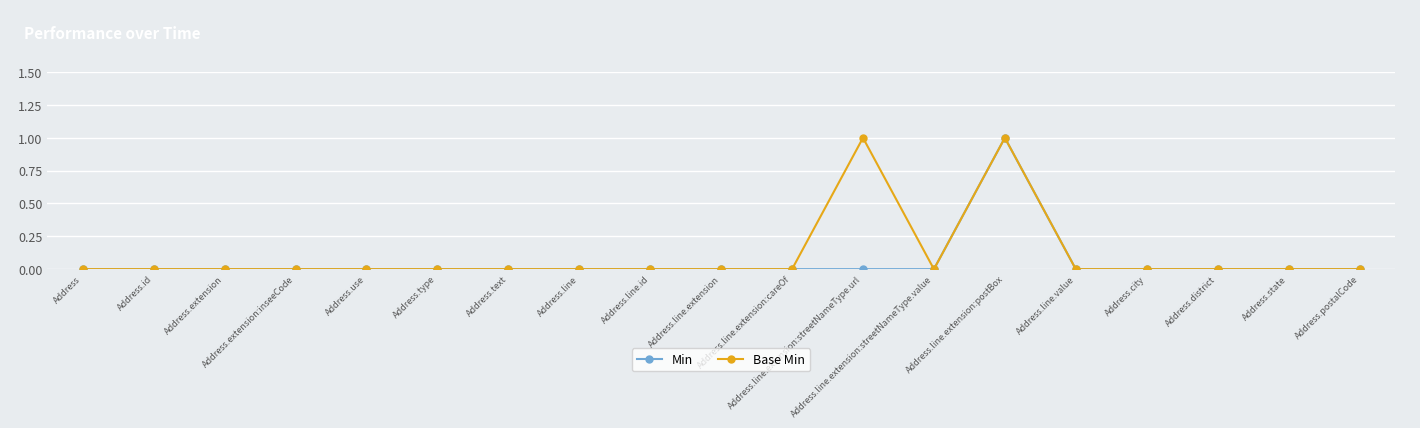

True or false: Min has more than 0 interior local peaks.

True